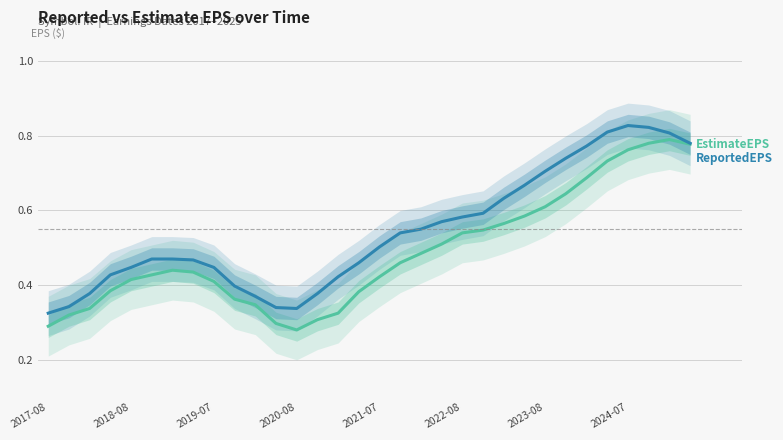

Is the value of ReportedEPS at 21 greater than the value of EstimateEPS at 13?

Yes